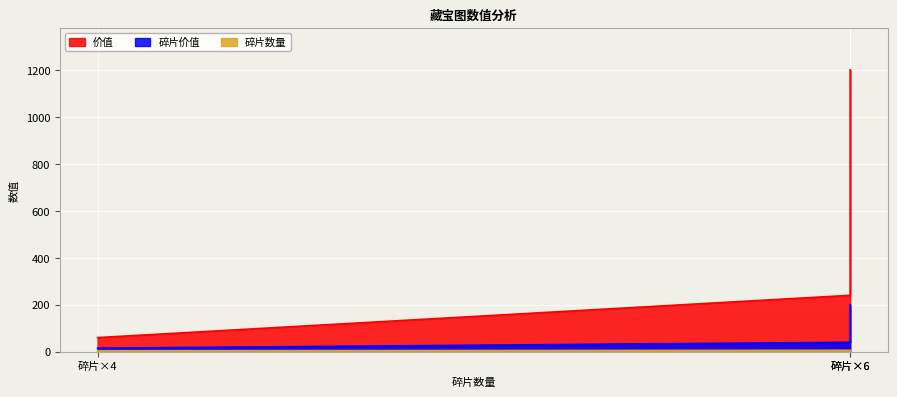

Which series has the largest total across all categories?

价值